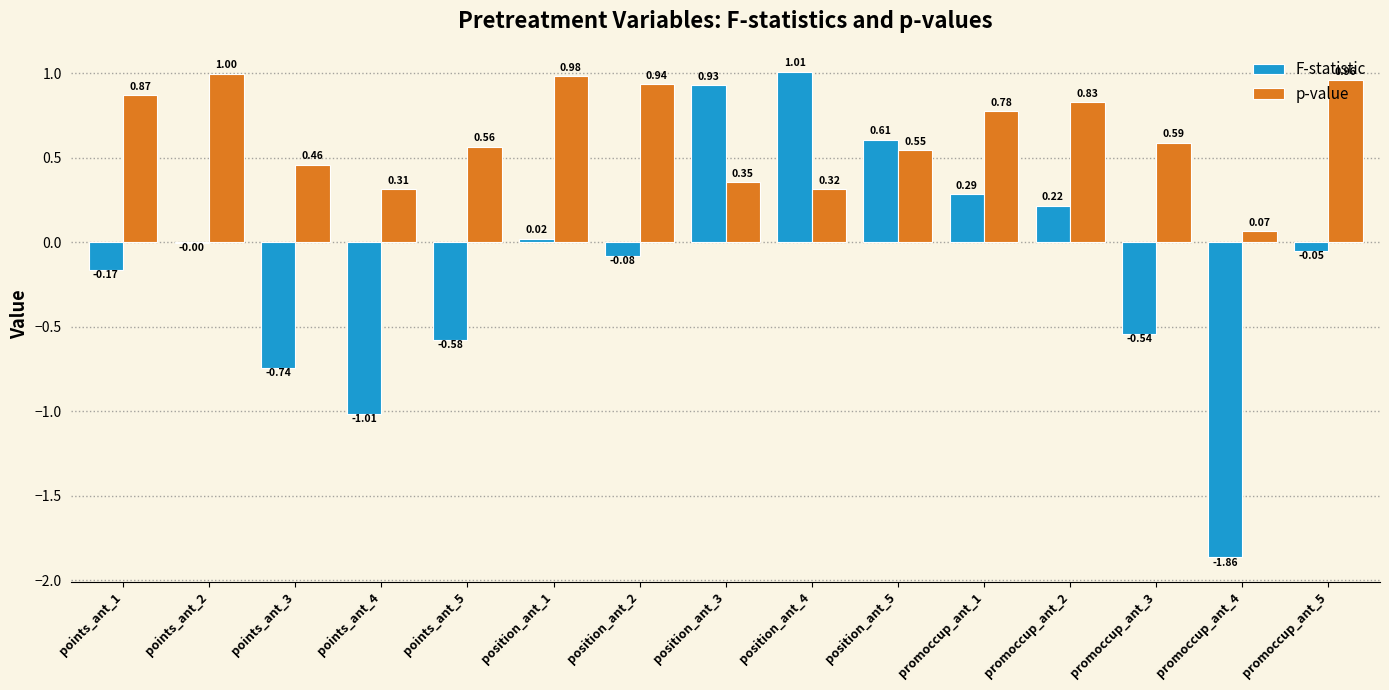

What is the maximum value shown in the chart?

1.0